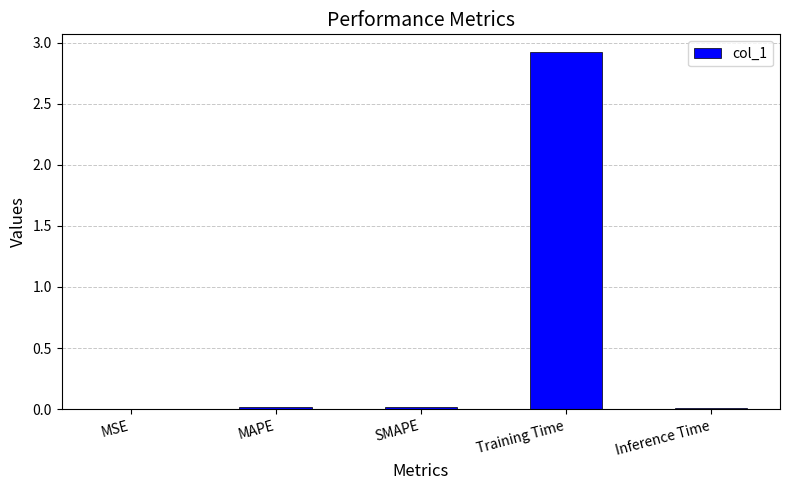

The value at MAPE is 0.0. True or false?

True